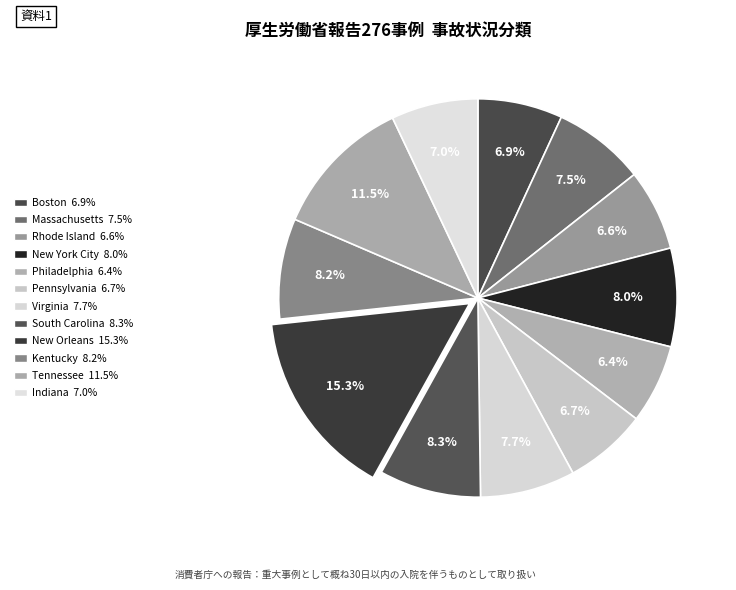

To the nearest percent, what is the combined percentage of New Orleans and Pennsylvania?

22%